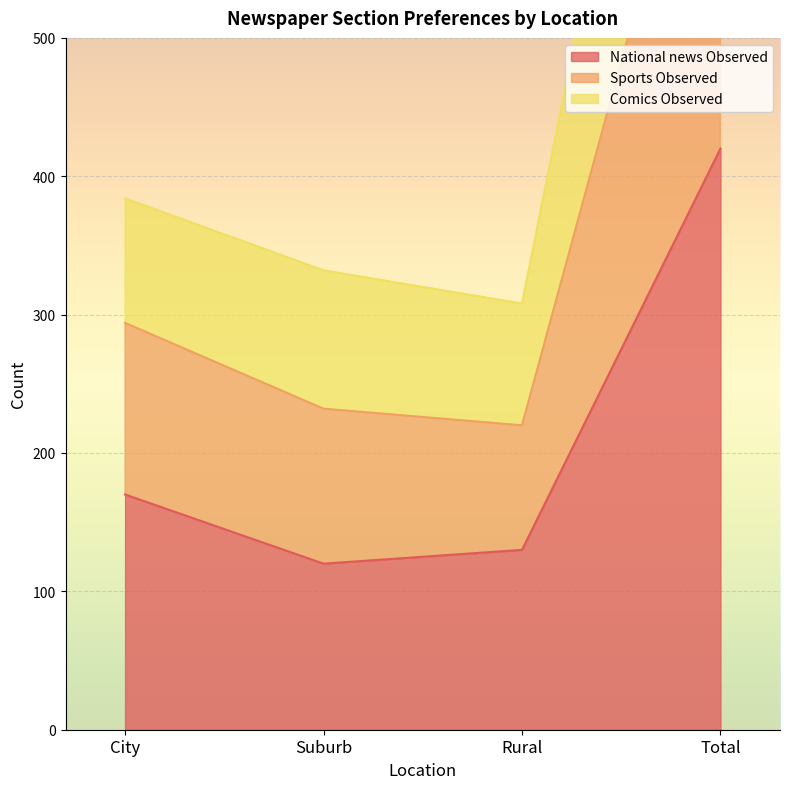

True or false: National news Observed has a value of 170 at City.

True